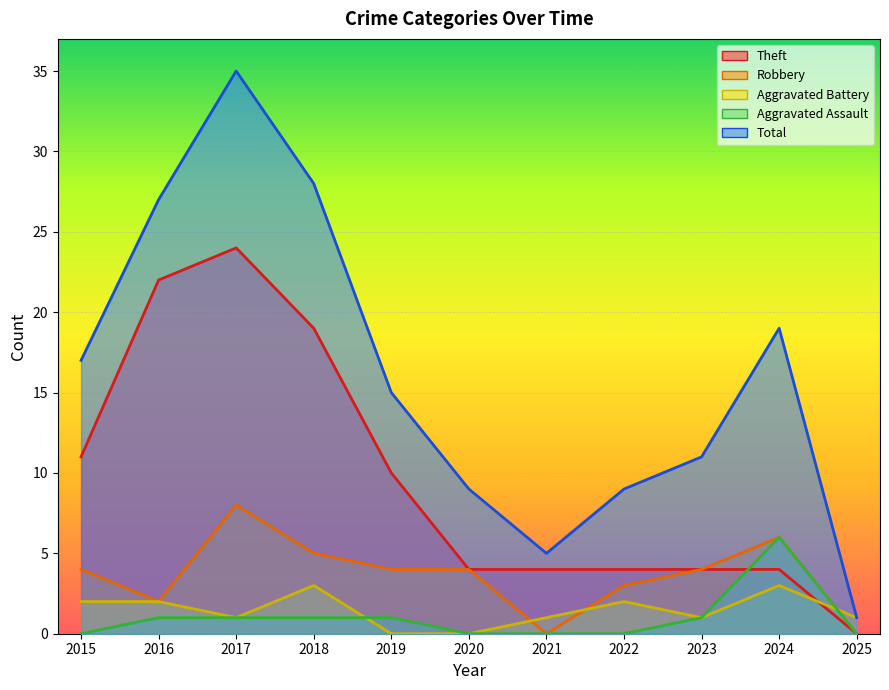

What value does the Aggravated Battery series have at 2023?

1